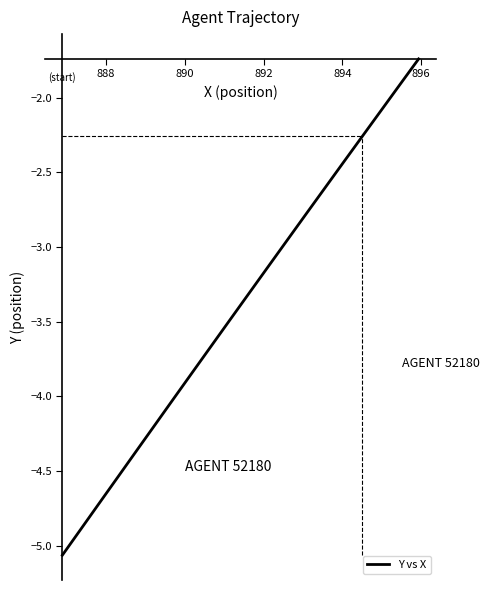

True or false: the data has more than 0 interior local peaks.

False